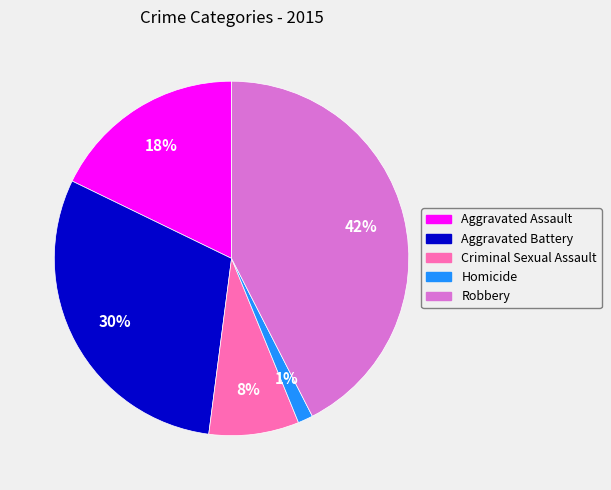

The Homicide slice represents 11% of the pie. True or false?

False